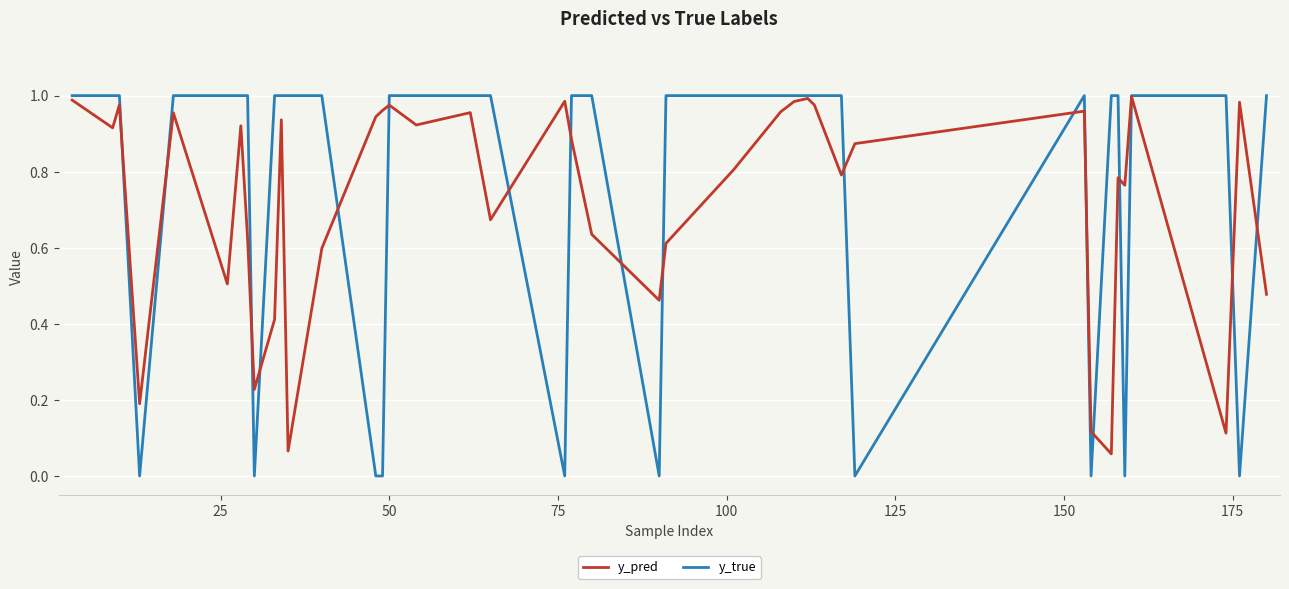

Which series has the widest spread of values?

y_true